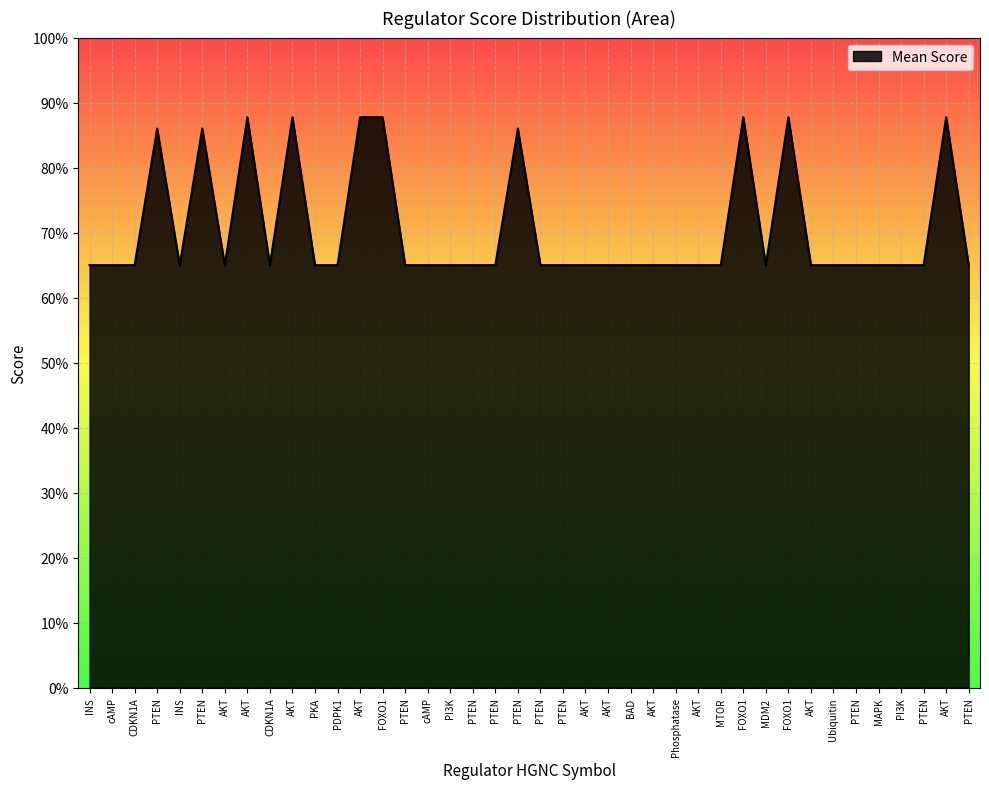

Does the chart have visible grid lines?

Yes